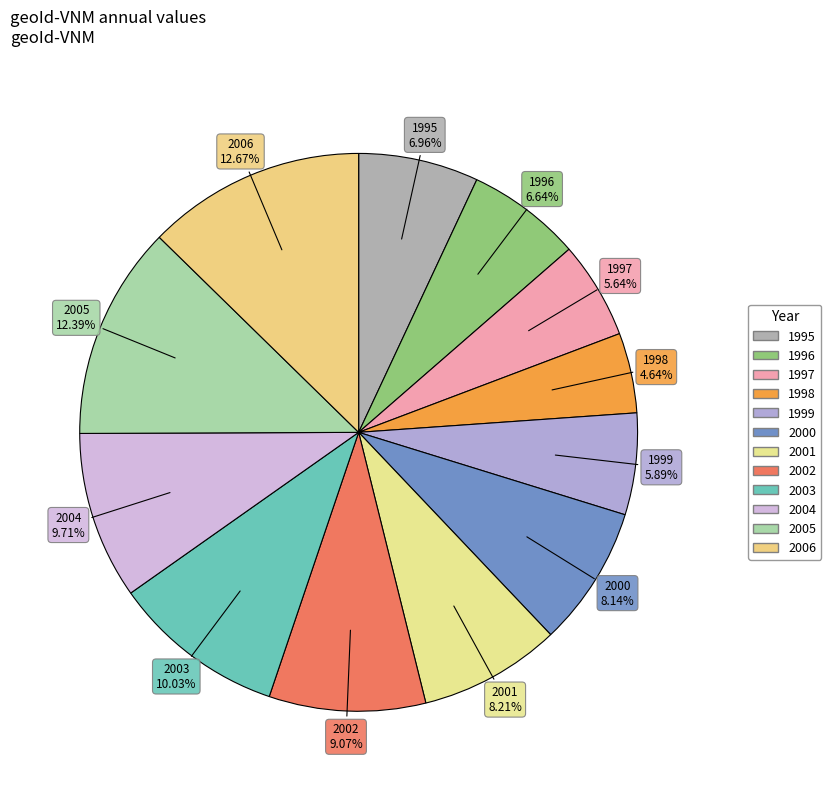

To the nearest percent, what is the combined percentage of 2004 and 2003?

20%